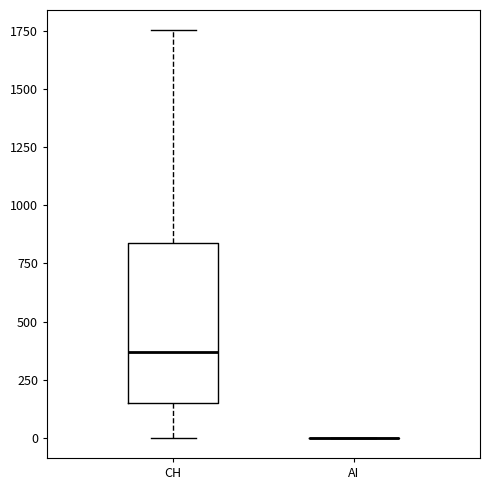

Reading left to right, transcribe this box plot: for each box, give where its median line is, the range the box spans, and where its two whiskers end, as read against the y-axis. The values are not printed on the chart, so give them approximately, as read against the axis.

CH: median 350, box 150 to 850, whiskers 0 to 1750
AI: box collapsed to a line at 0, whiskers 0 to 0